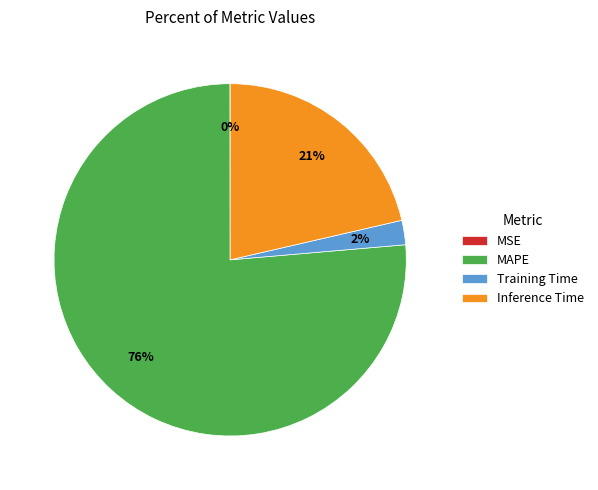

To the nearest percent, what is the average slice percentage?

25%